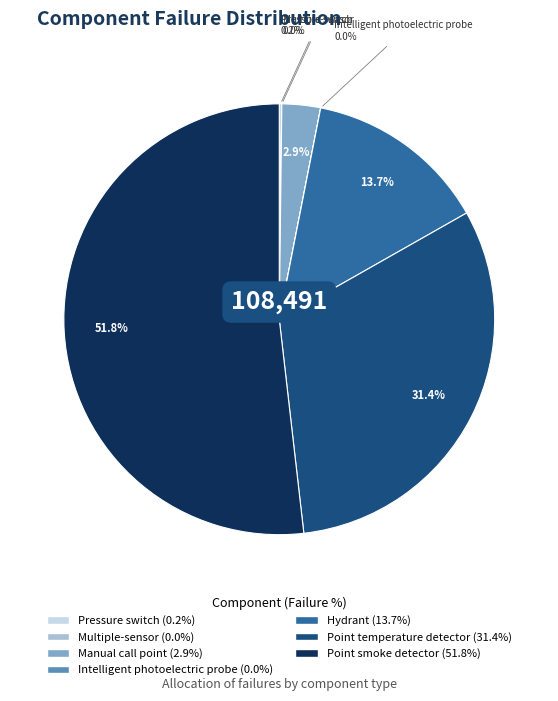

Is there any slice that represents more than half of the pie?

Yes